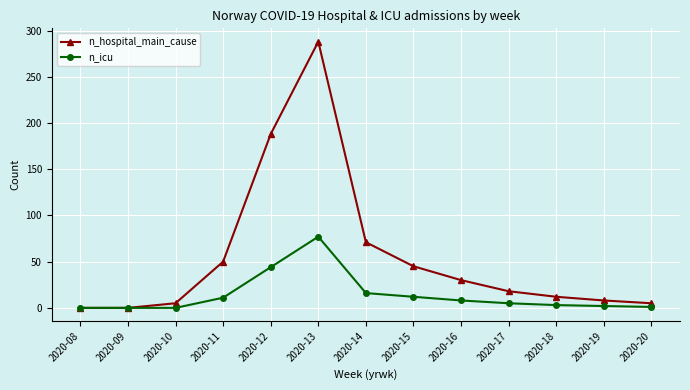

What is the value of the n_icu point at the 7th from the left?

16